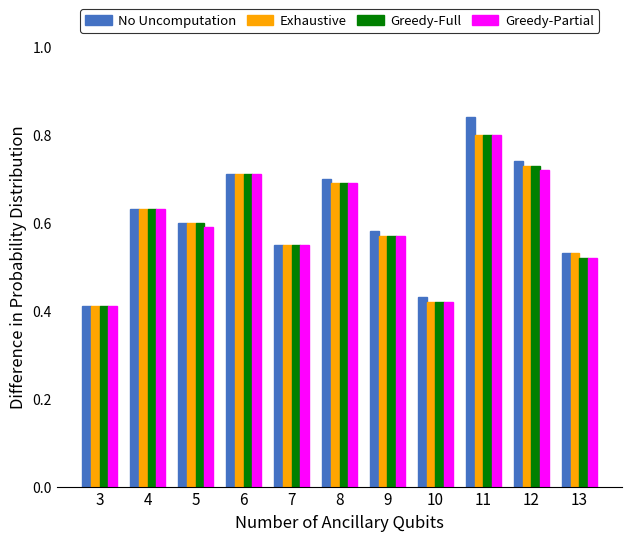

Are the bars grouped side by side (vs. stacked)?

Yes